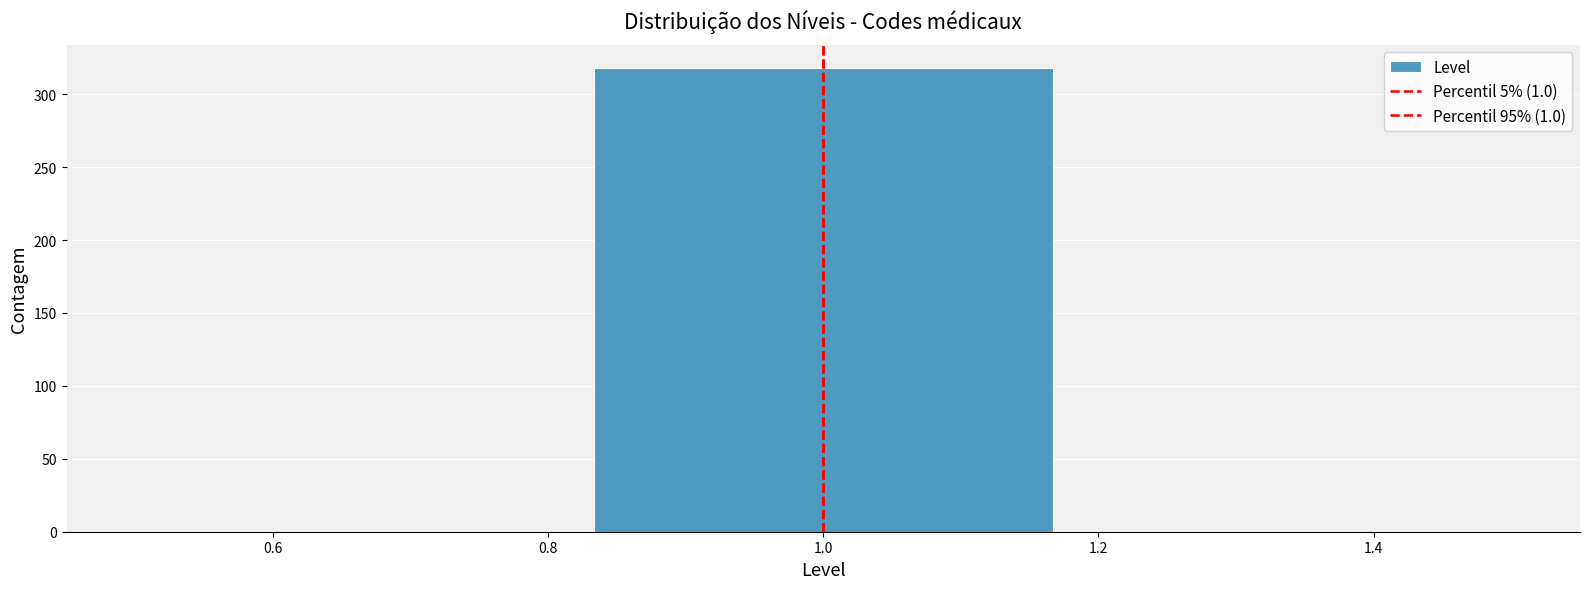

Reading left to right, transcribe this chart: for each bar, give the range it covers on the x-axis and its height. Neither the bar edges nor the heights are printed on the chart, so give them approximately, as read against the axes.

0.50 to 0.84: 0
0.84 to 1.16: 320
1.16 to 1.50: 0